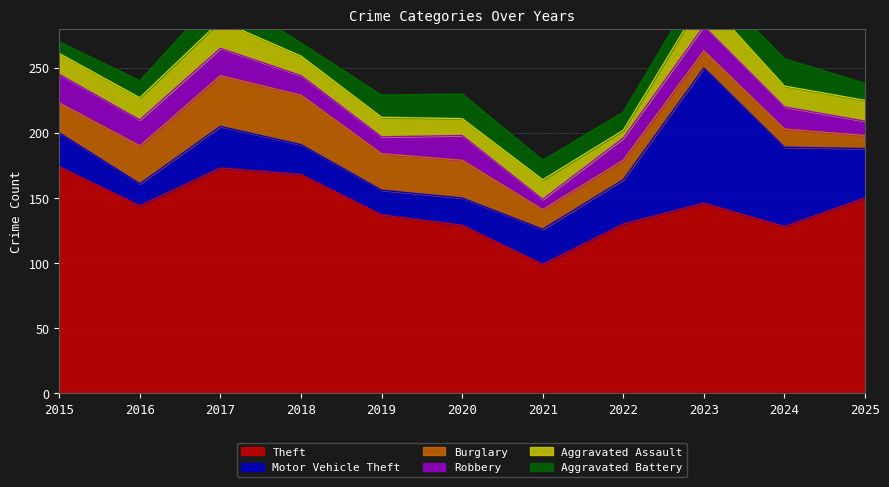

How many data points in Aggravated Battery are above 15?

5